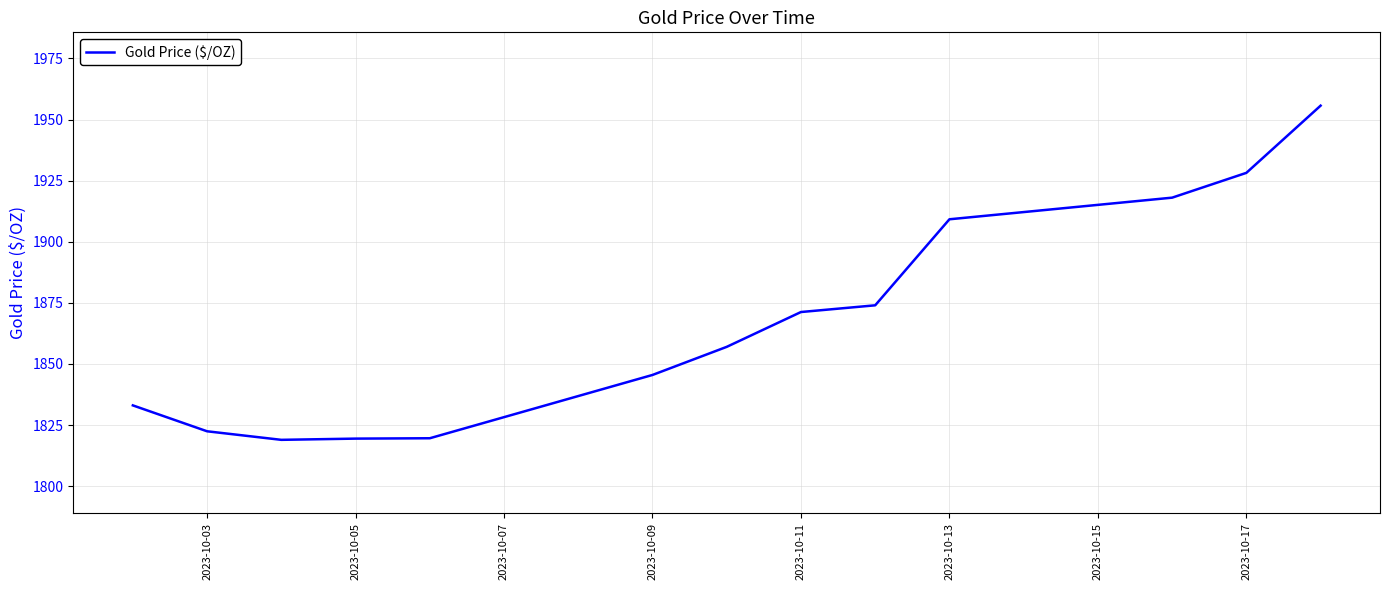

What is the minimum value shown in the chart?

1819.0